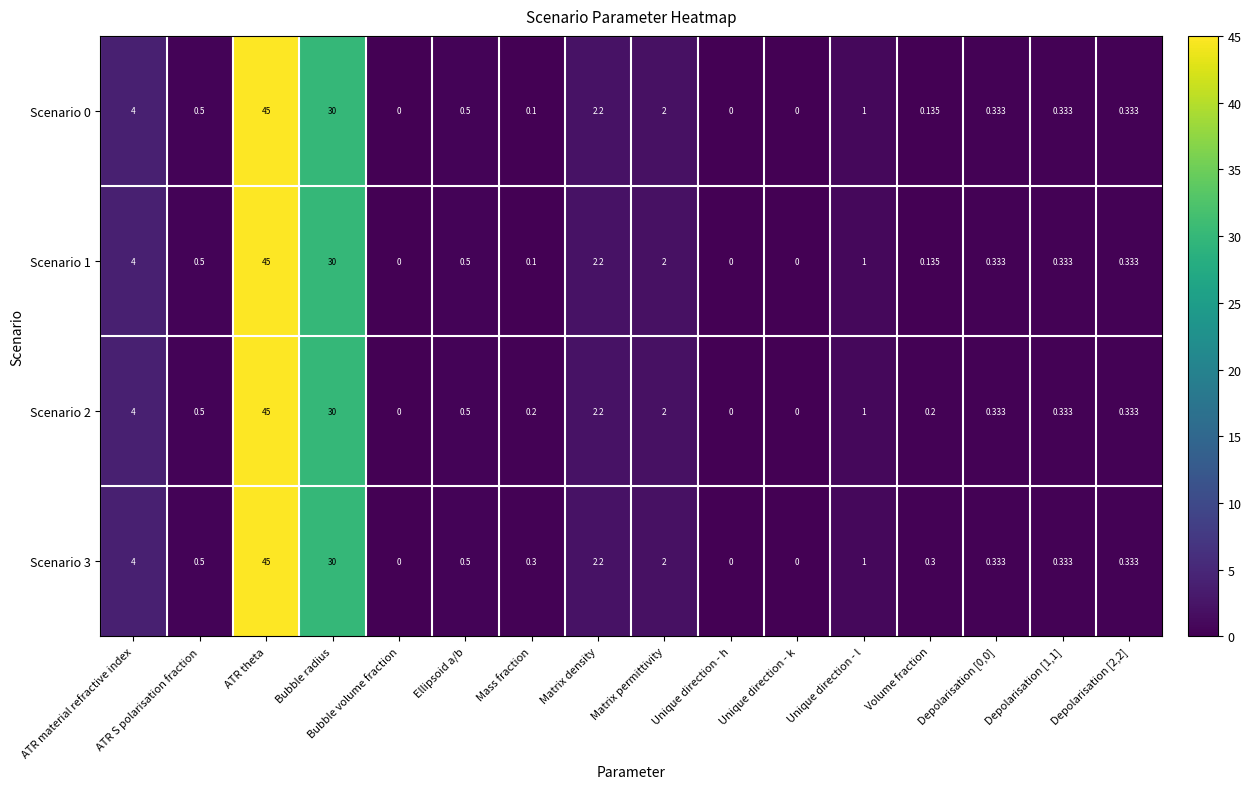

How many values in the Scenario 0 series exceed 0?

13